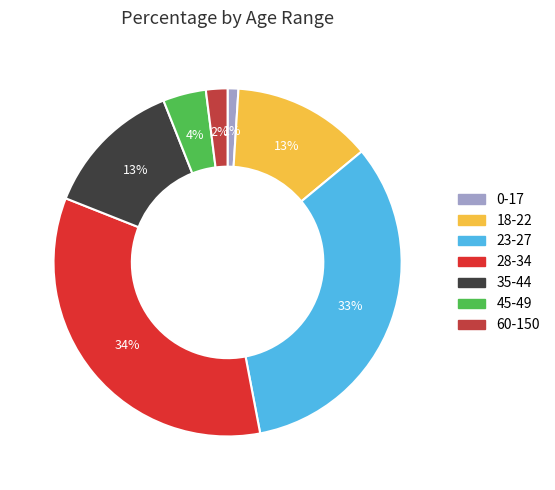

How many segments does this pie chart have?

7